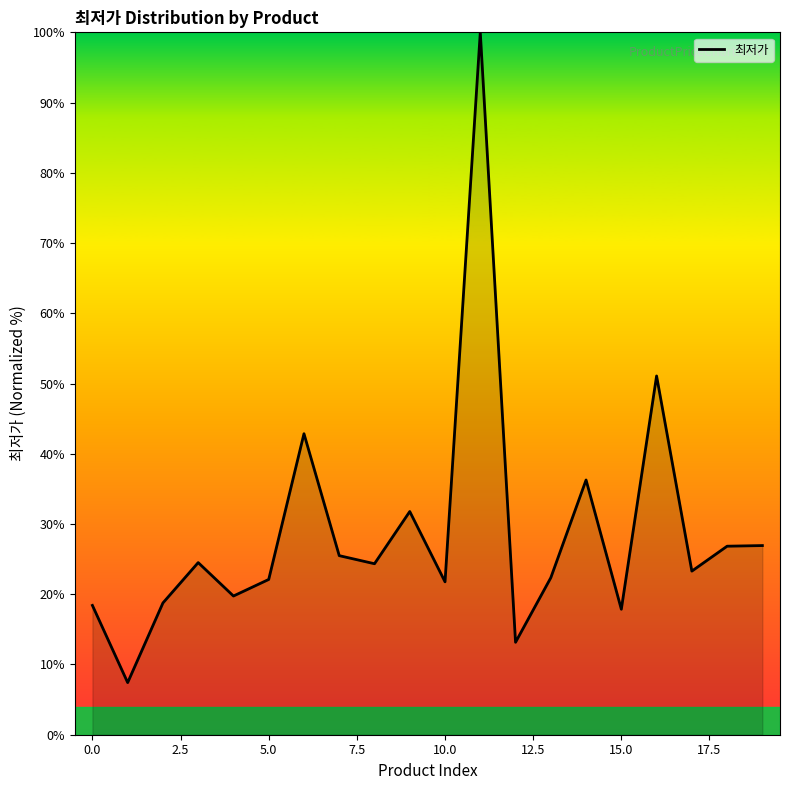

How many lines are shown in the chart?

1